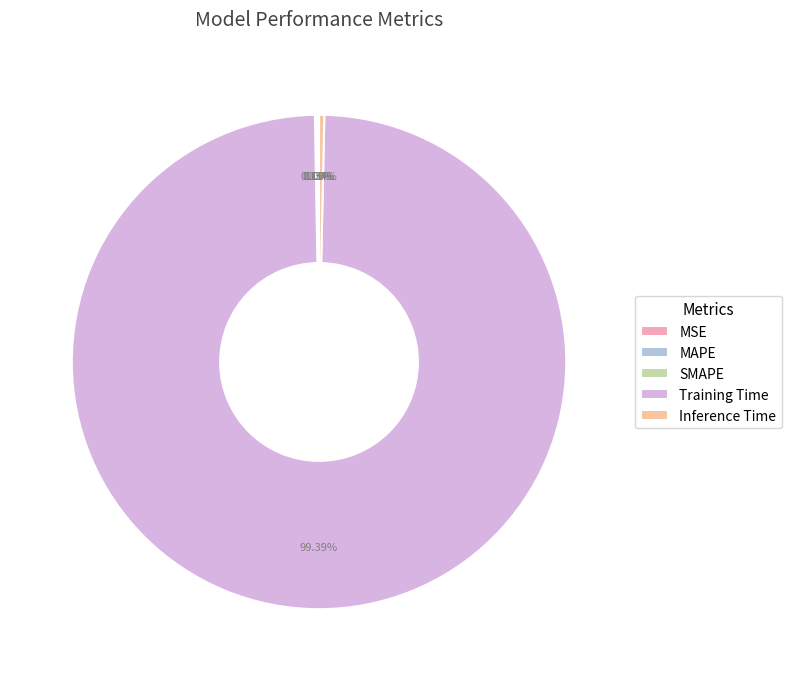

How much of the chart is everything except MSE?

100.0%